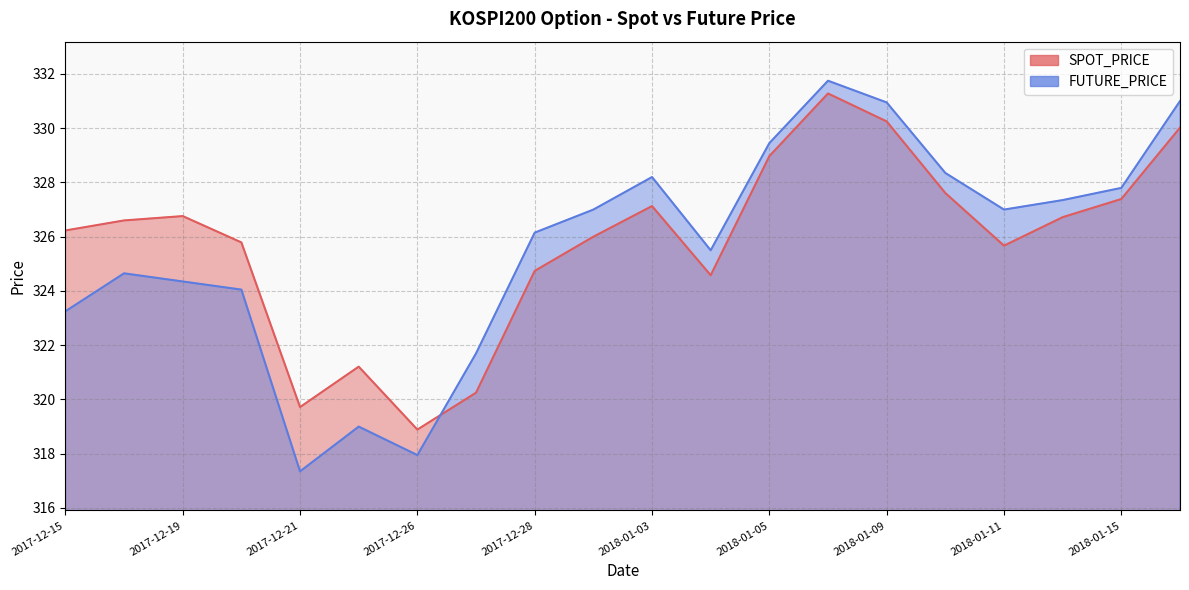

True or false: SPOT_PRICE and FUTURE_PRICE cross at least once.

True